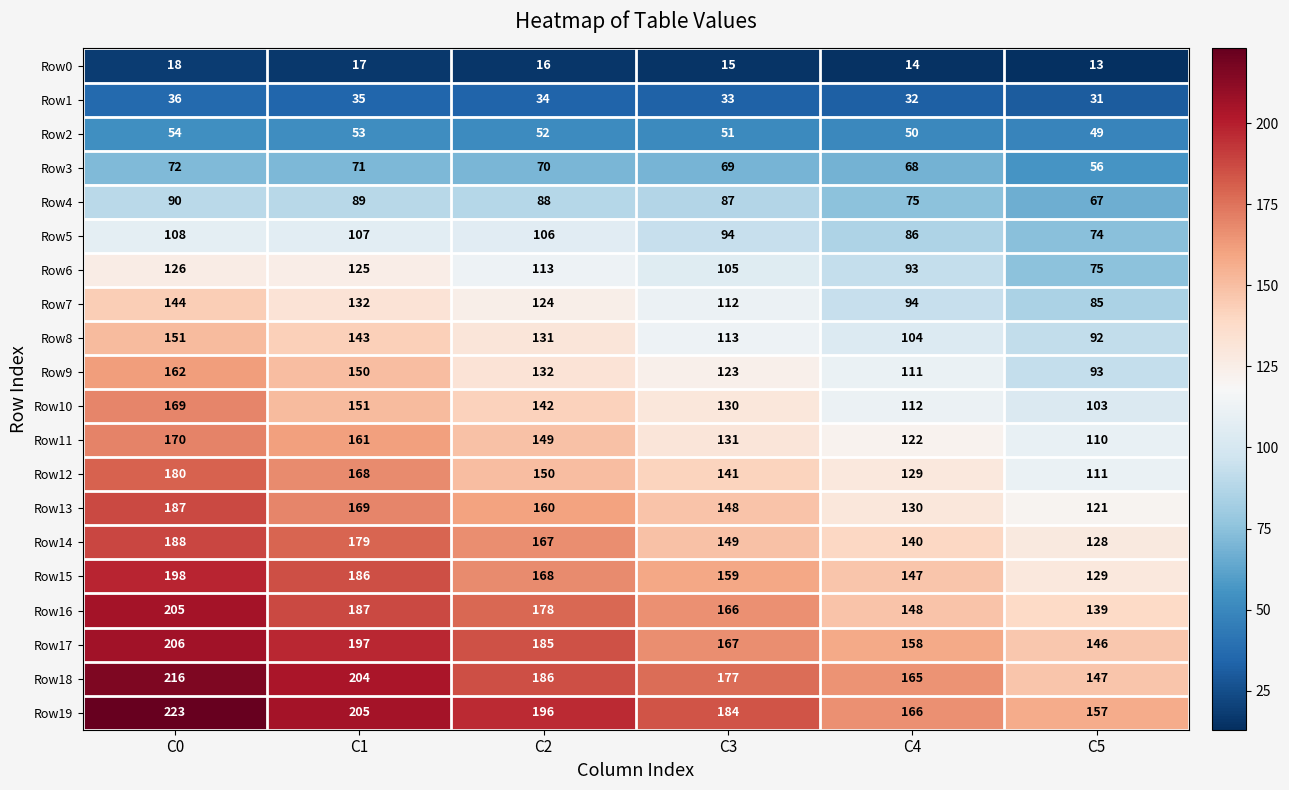

Which series has the largest total across all categories?

Row19